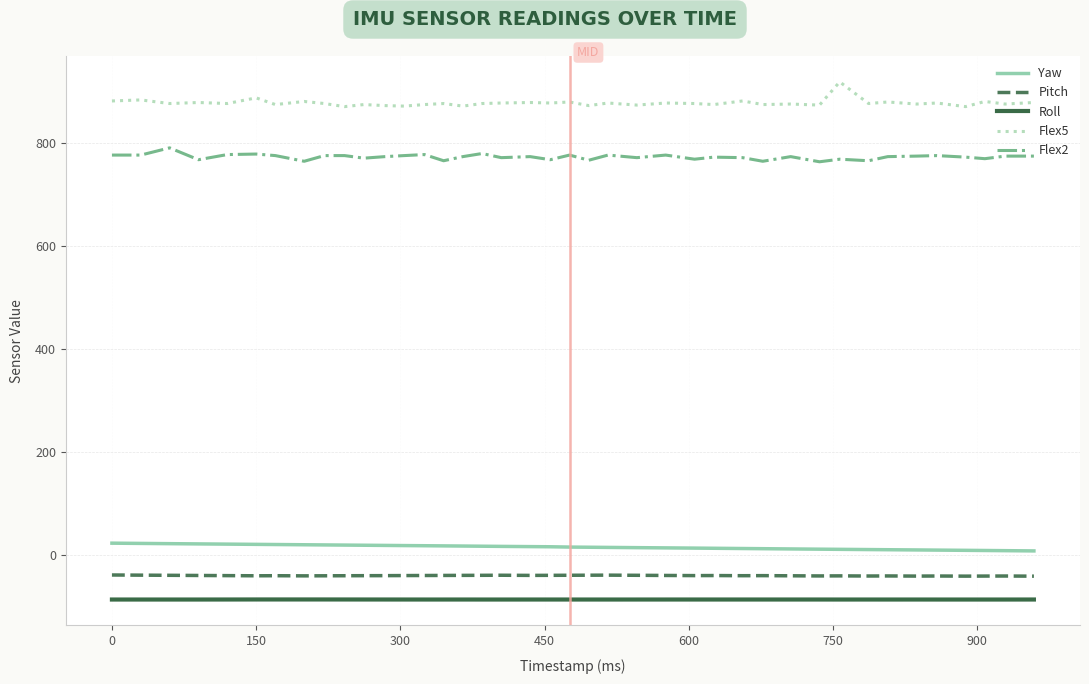

Which series has the largest total across all categories?

Flex5